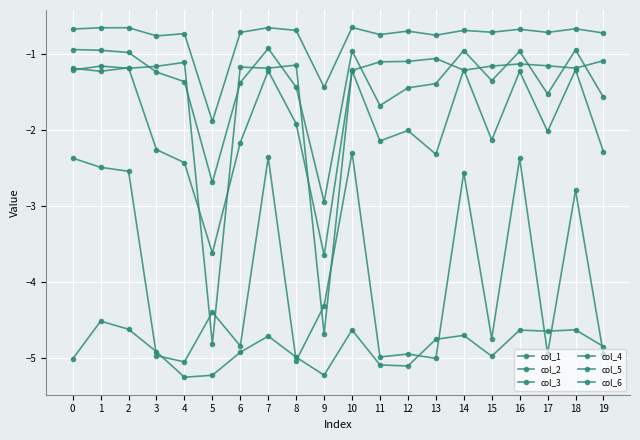

The col_2 series shows -4.4 at 14. True or false?

False